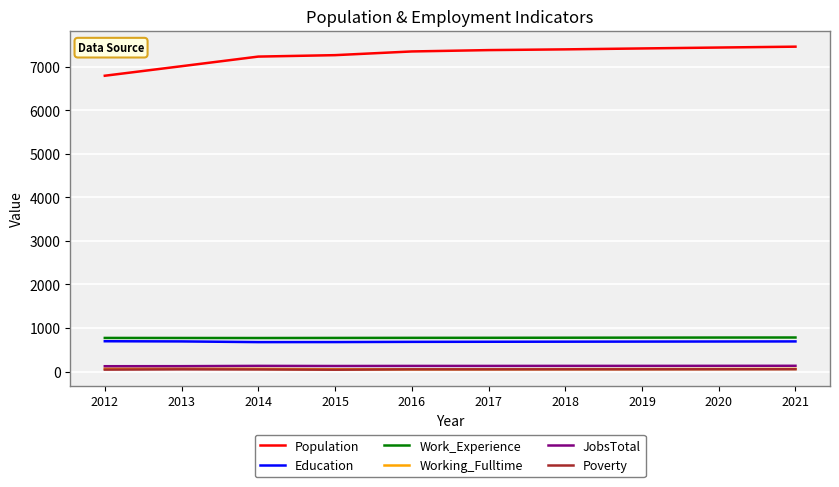

What is the lowest value of the Population series?

6796